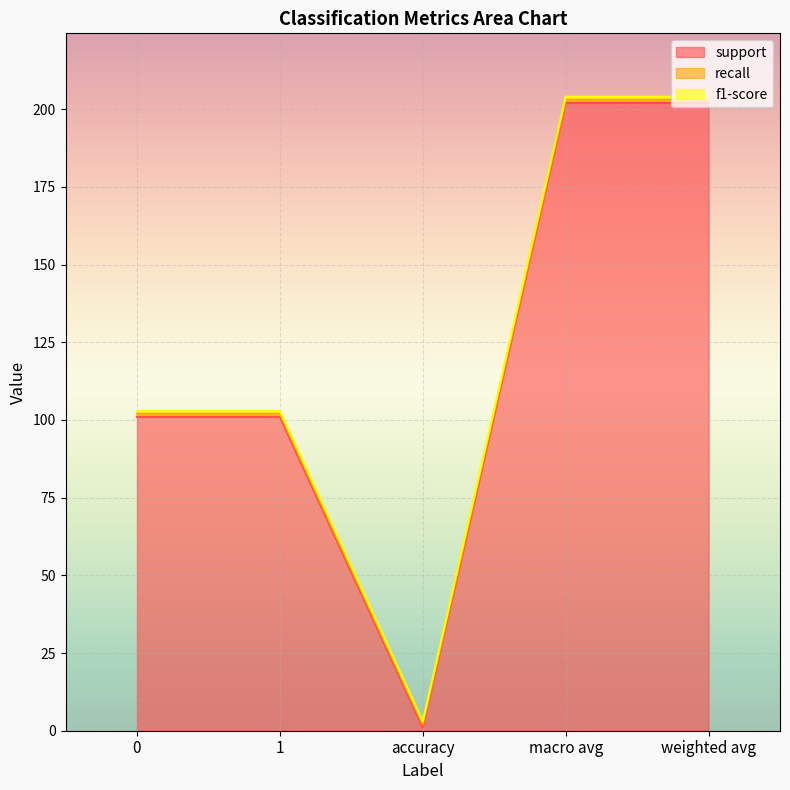

What is the average value of the f1-score series?

1